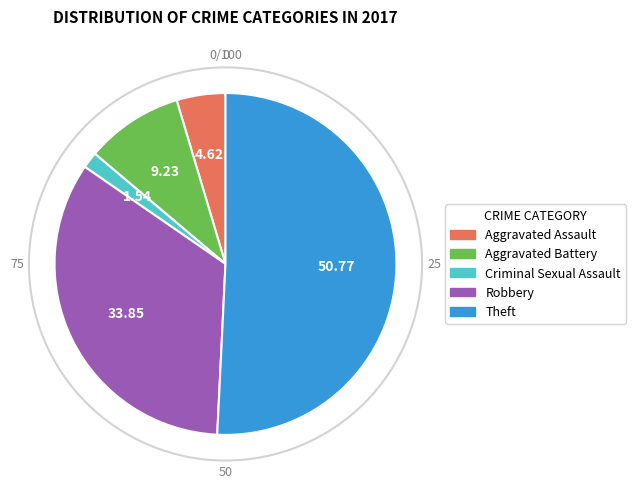

Does any single category account for the majority?

Yes